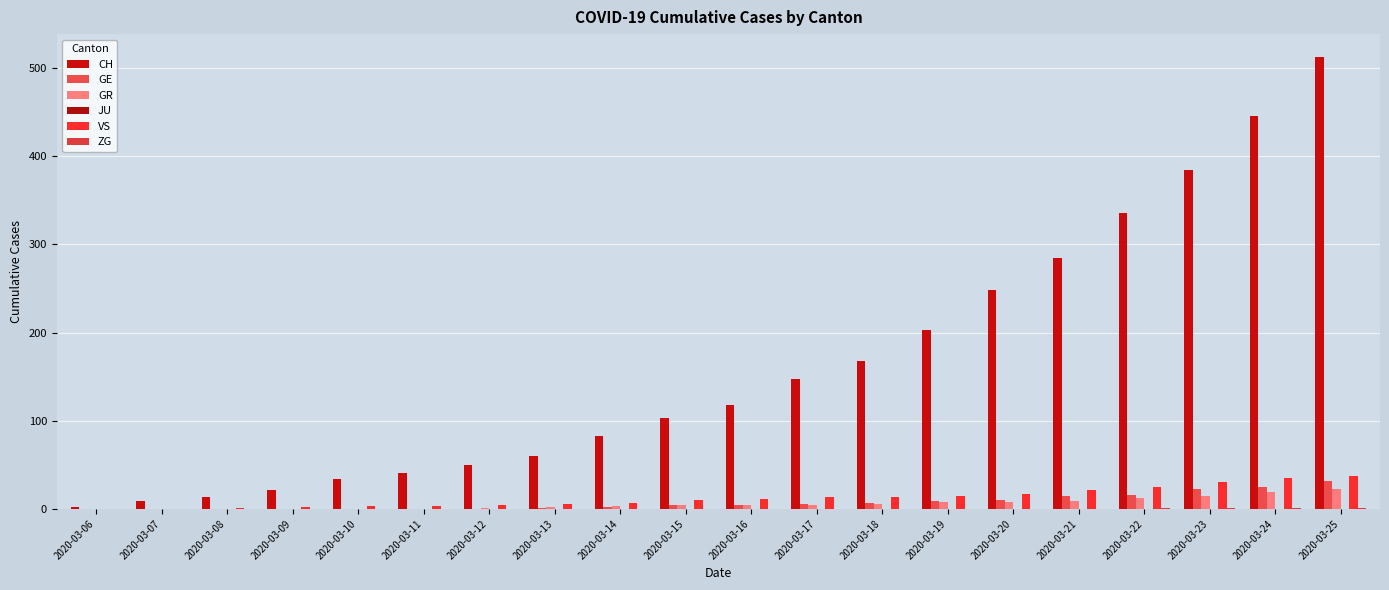

The VS series shows 21 at 2020-03-21. True or false?

True